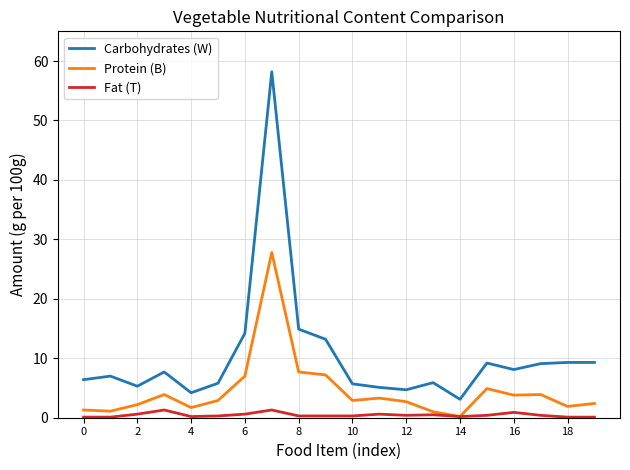

What is the maximum value shown in the chart?

58.2